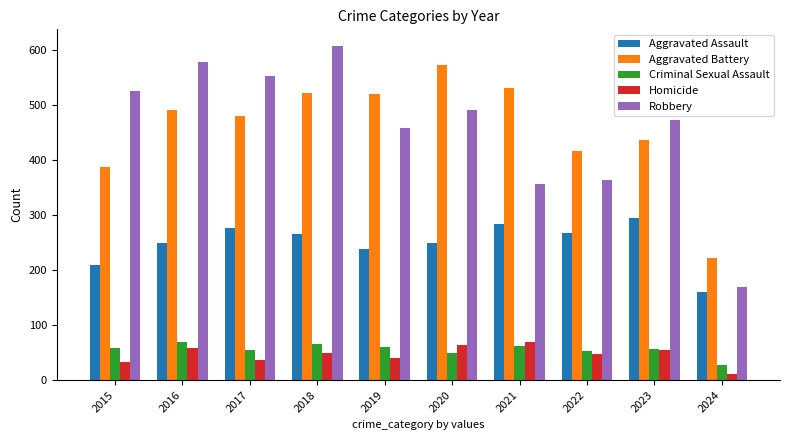

What are all the series names shown in the legend?

Aggravated Assault, Aggravated Battery, Criminal Sexual Assault, Homicide, Robbery